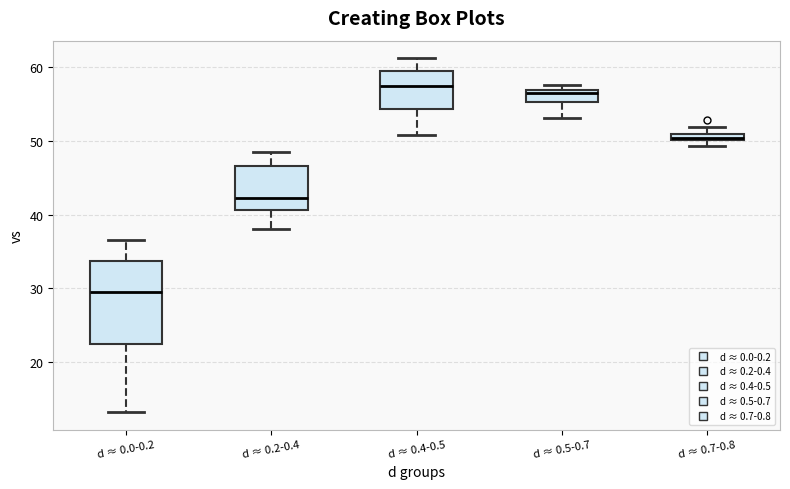

Which box has the lowest median line?

d ≈ 0.0-0.2